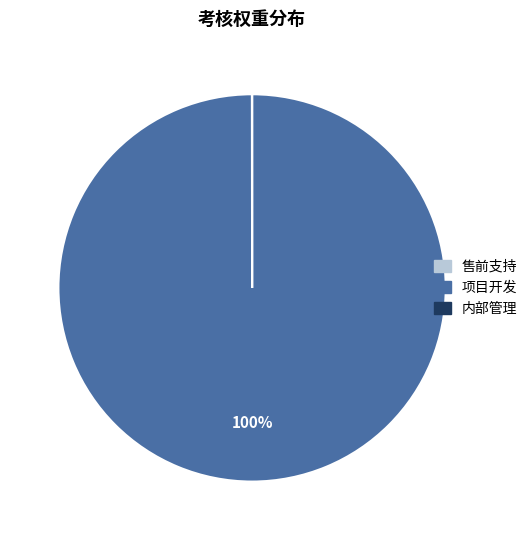

To the nearest percent, what is the average slice percentage?

33%